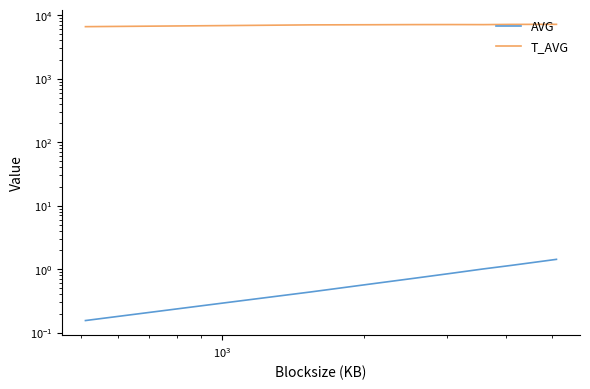

How many lines are shown in the chart?

2